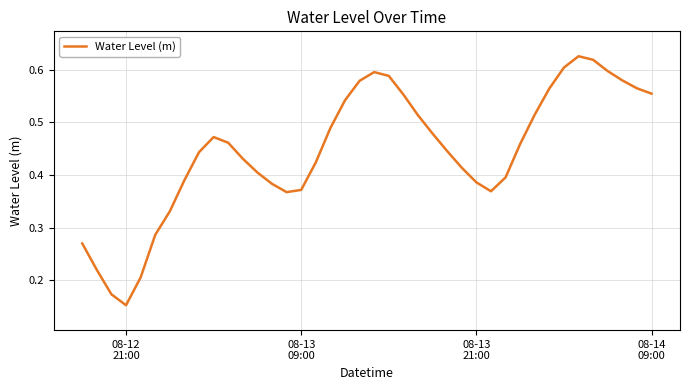

Does the chart display data point markers on the line(s)?

No